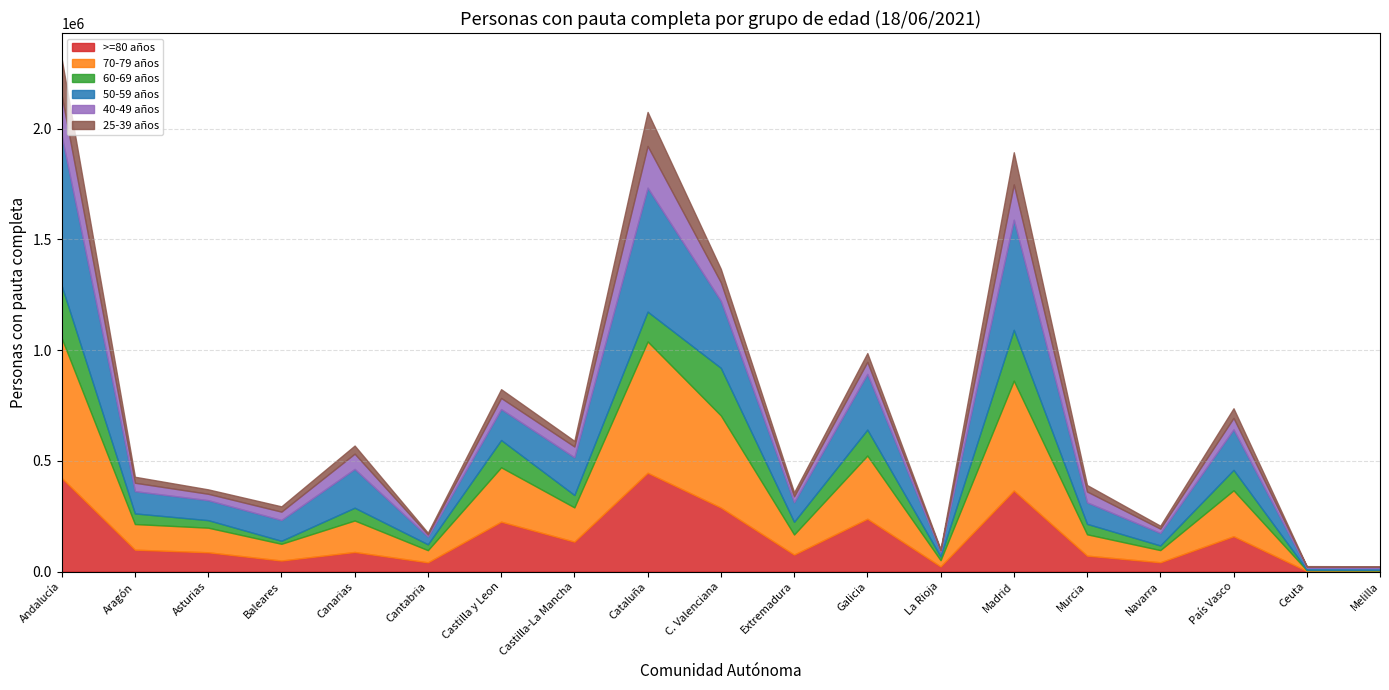

Between which two adjacent categories do 40-49 años and 60-69 años first intersect?

Asturias and Baleares